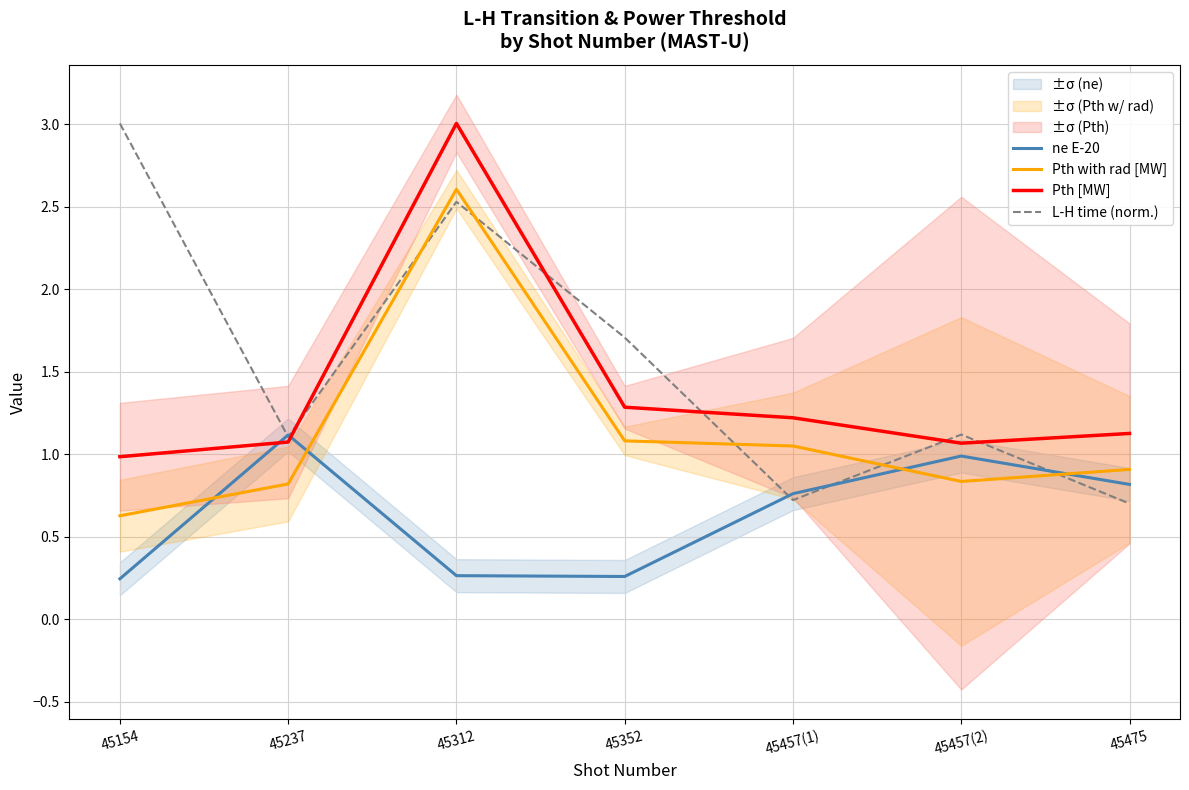

Reading right to left, transcribe all the data shown in this chart.

ne E-20: 0.8	1.0	0.8	0.3	0.3	1.1	0.2
Pth with rad [MW]: 0.9	0.8	1.1	1.1	2.6	0.8	0.6
Pth [MW]: 1.1	1.1	1.2	1.3	3.0	1.1	1.0
L-H time (norm.): 0.7	1.1	0.7	1.7	2.5	1.1	3.0